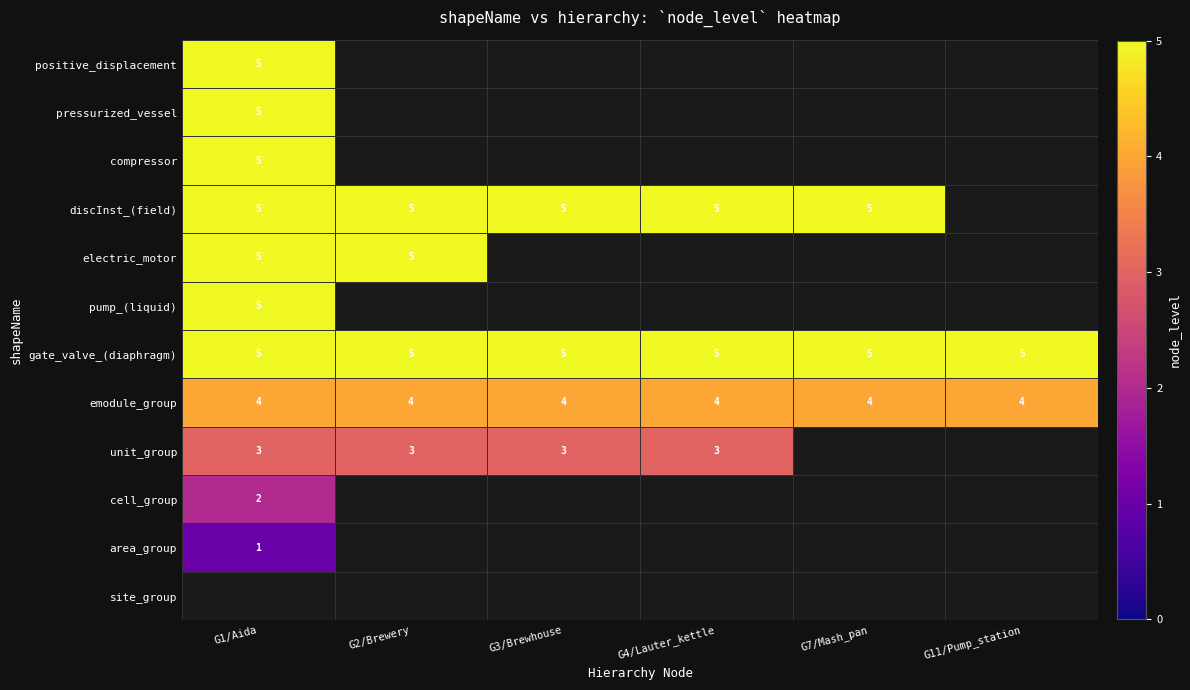

What is the highest value of the emodule_group series?

4